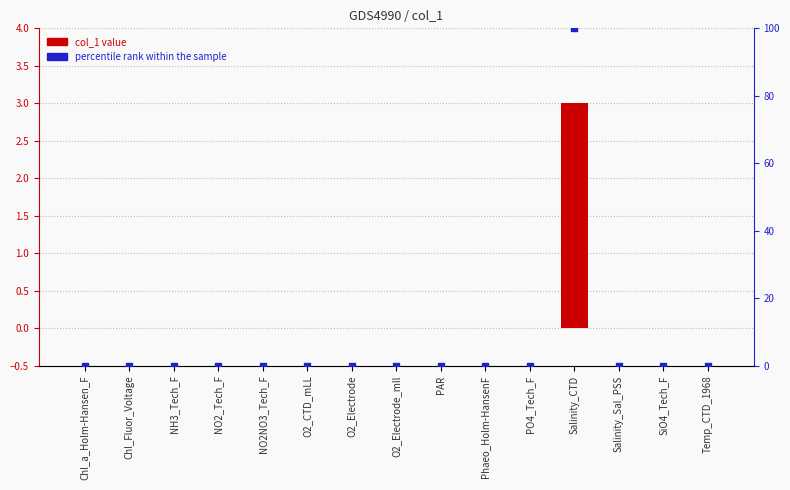

Is the value of col_1 at NH3_Tech_F greater than the value of percentile rank within the sample at SiO4_Tech_F?

No